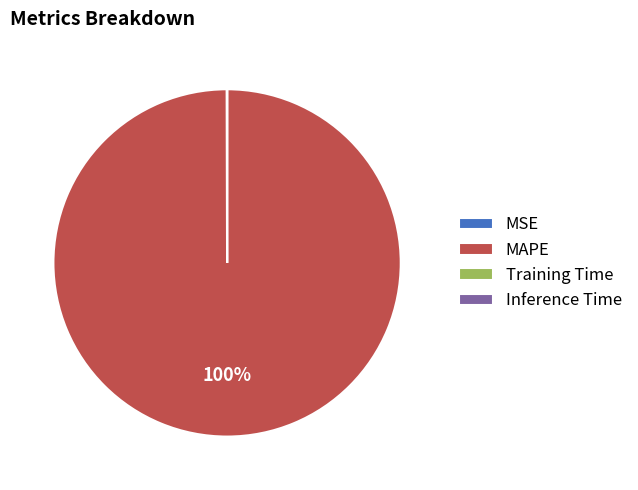

To the nearest percent, what is the difference between the largest and smallest slice percentages?

100%